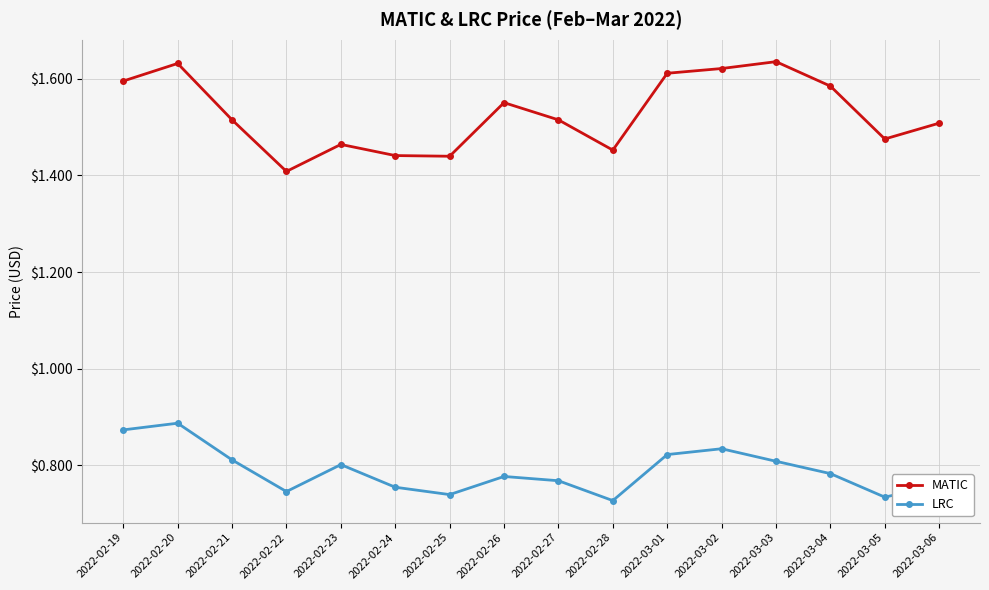

List the series in order of their overall mean, lowest first.

LRC, MATIC